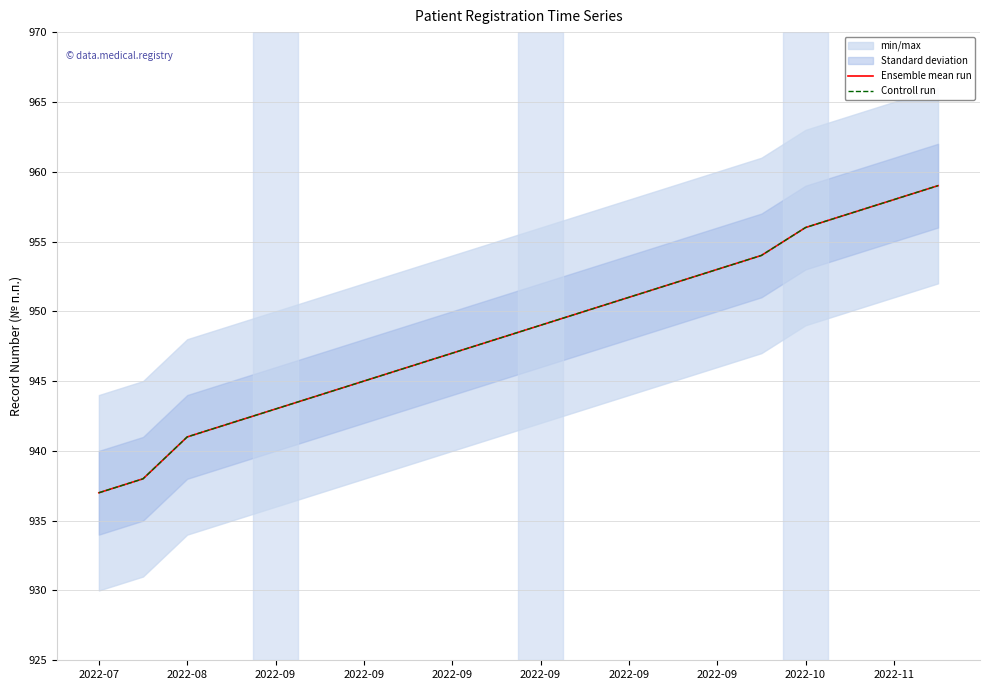

Rank the categories by Controll run value from highest to lowest.

19, 18, 17, 16, 15, 14, 13, 12, 11, 10, 2022-11, 2022-10, 2022-09, 2022-09, 2022-09, 2022-09, 2022-09, 2022-09, 2022-08, 2022-07